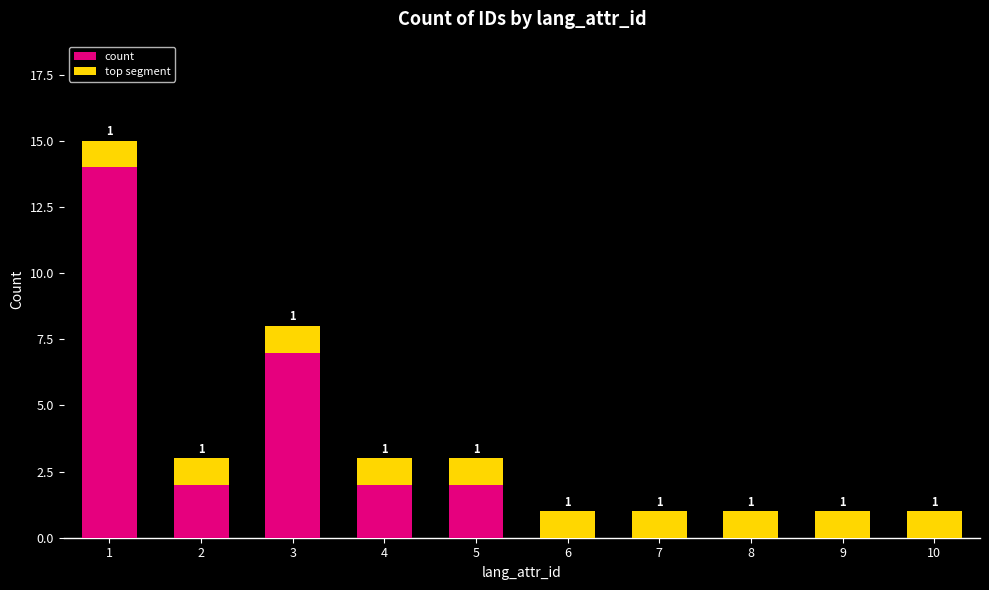

What is the maximum value shown in the chart?

15